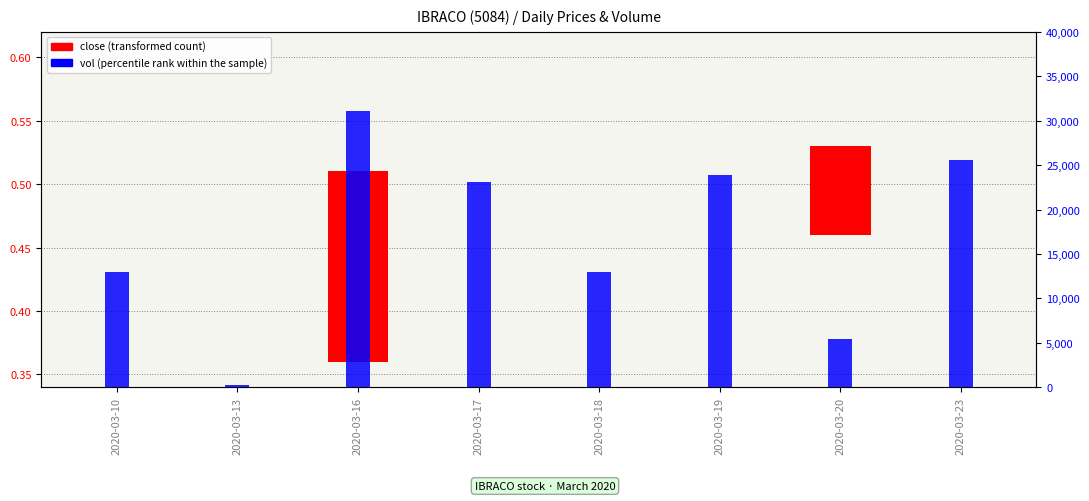

The value of close (transformed count) at 2020-03-10 is -0.1. True or false?

False